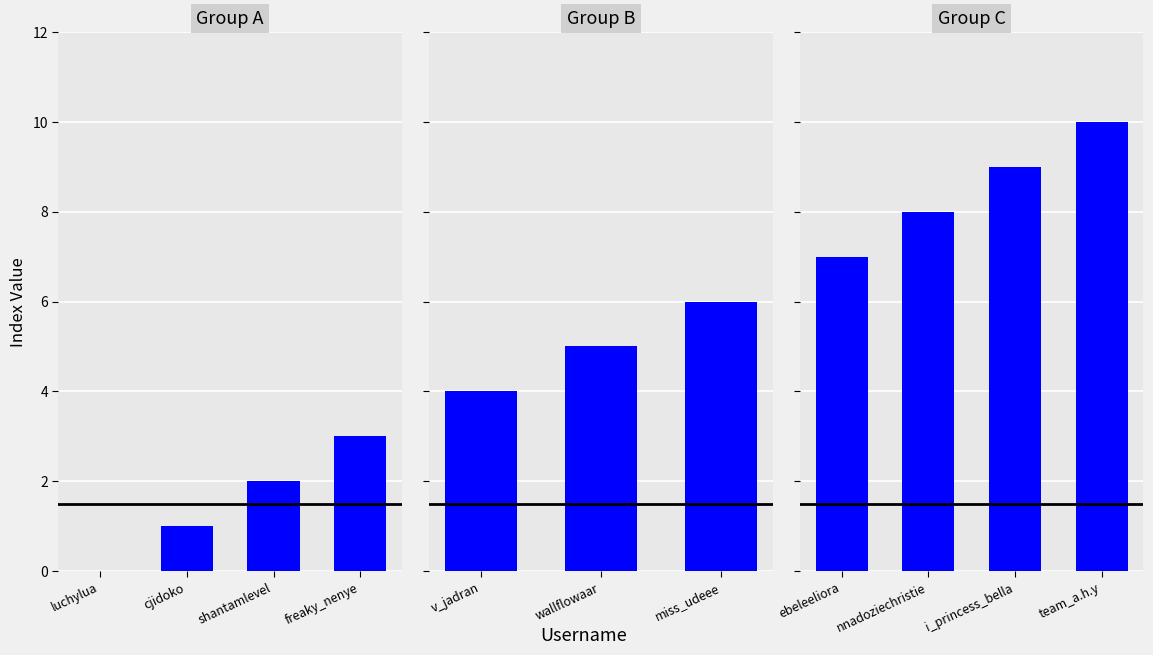

What position from the left is i_princess_bella?

3